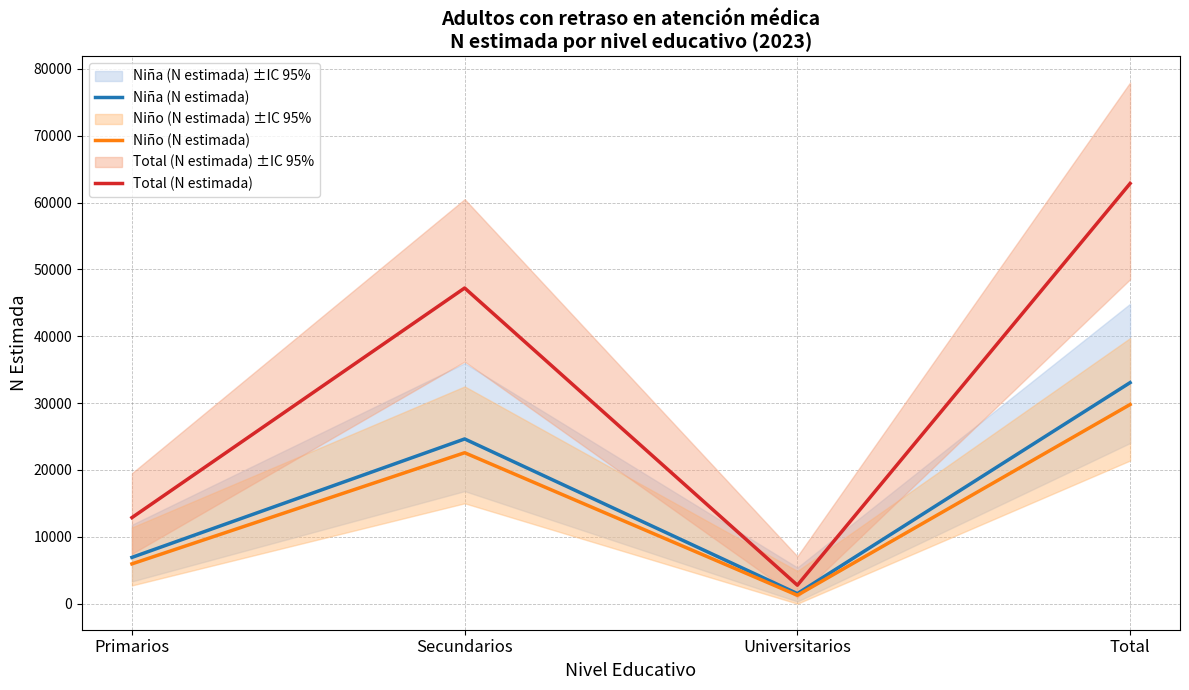

At which category is the sum across all series the highest?

Total